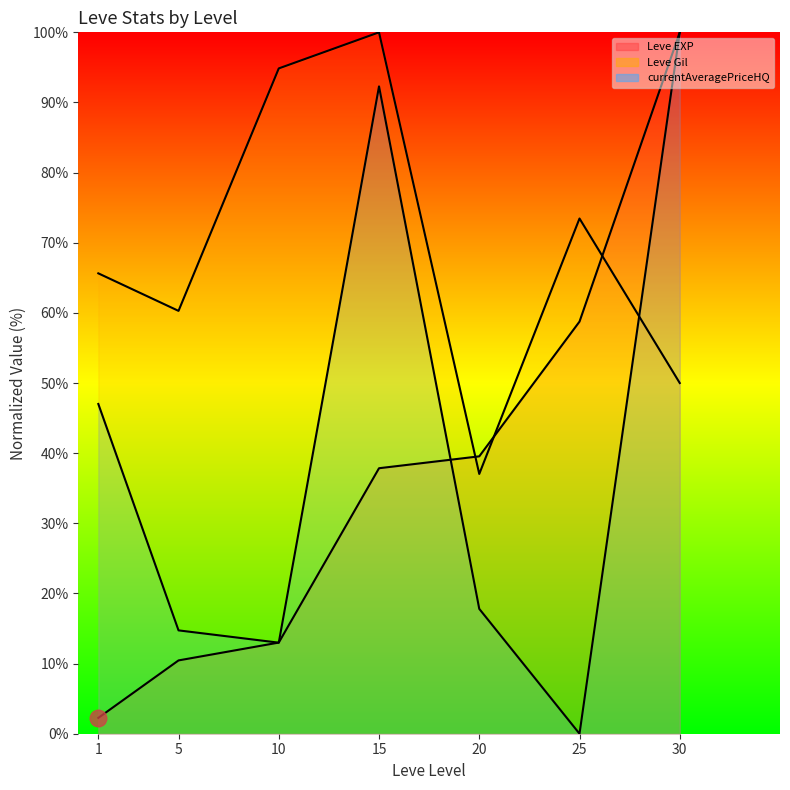

True or false: Leve Gil (line) and Leve EXP (line) intersect in this chart.

True